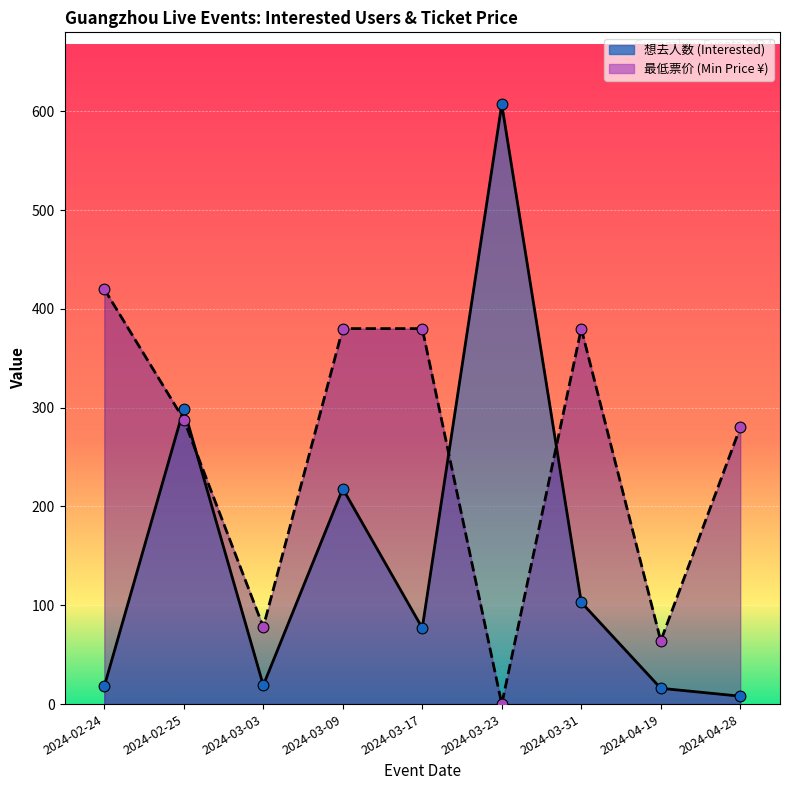

What is the total value across all series at 2024-03-23?

607